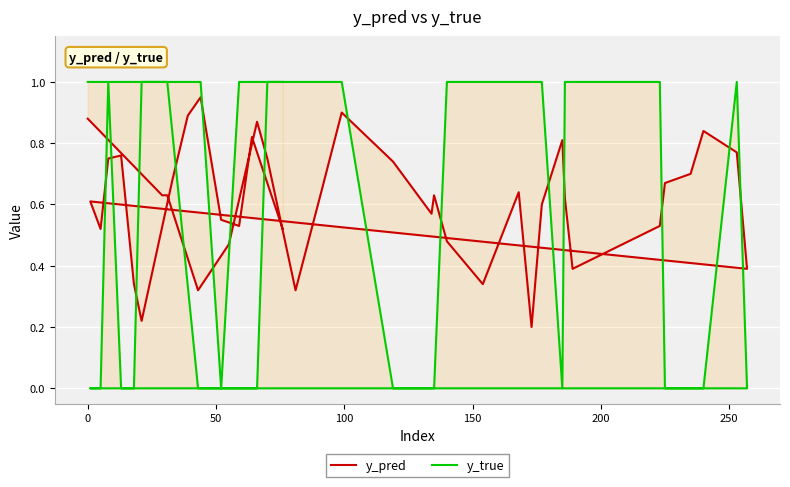

How many data points does each series have?

40